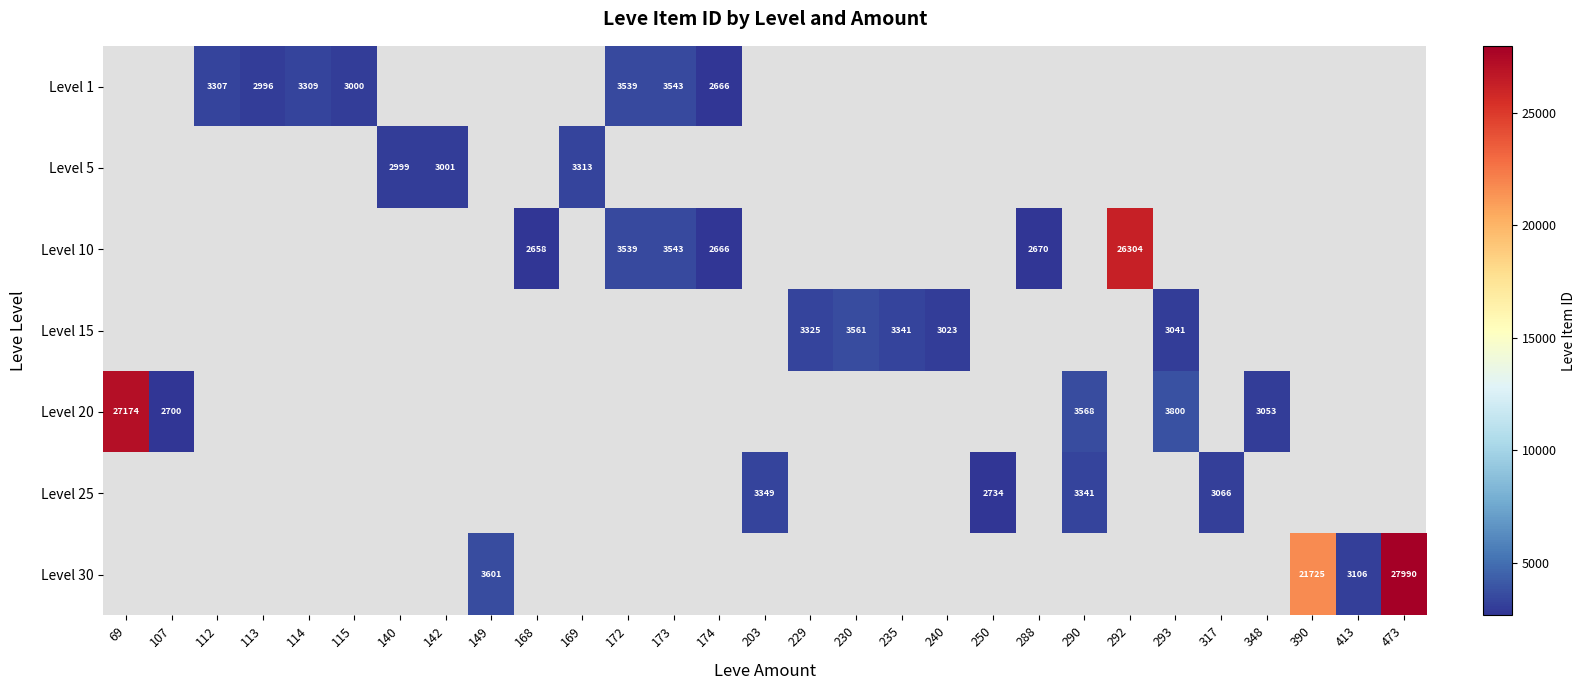

The value of Level 10 at 173 is 3543. True or false?

True